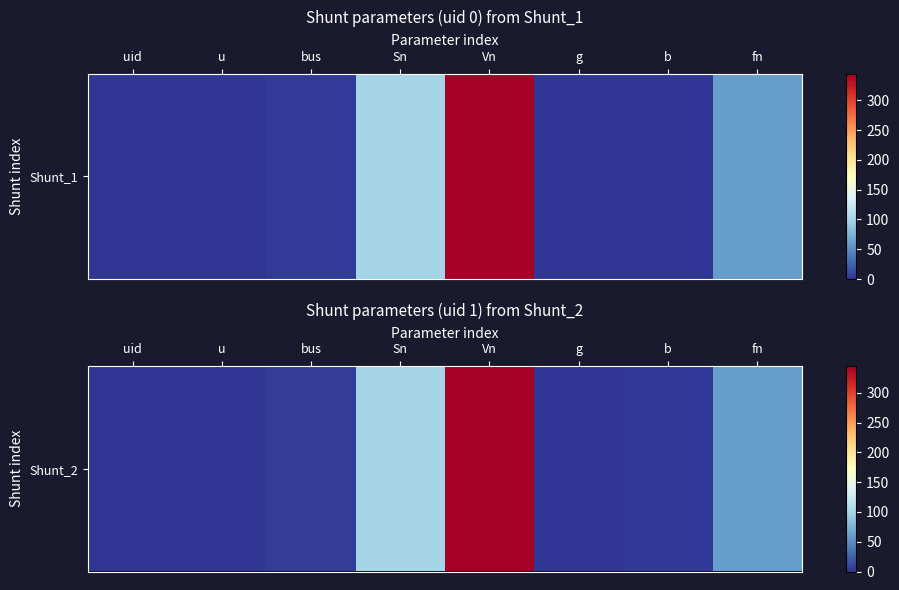

Rank the categories by value from lowest to highest.

g, uid, u, b, bus, fn, Sn, Vn